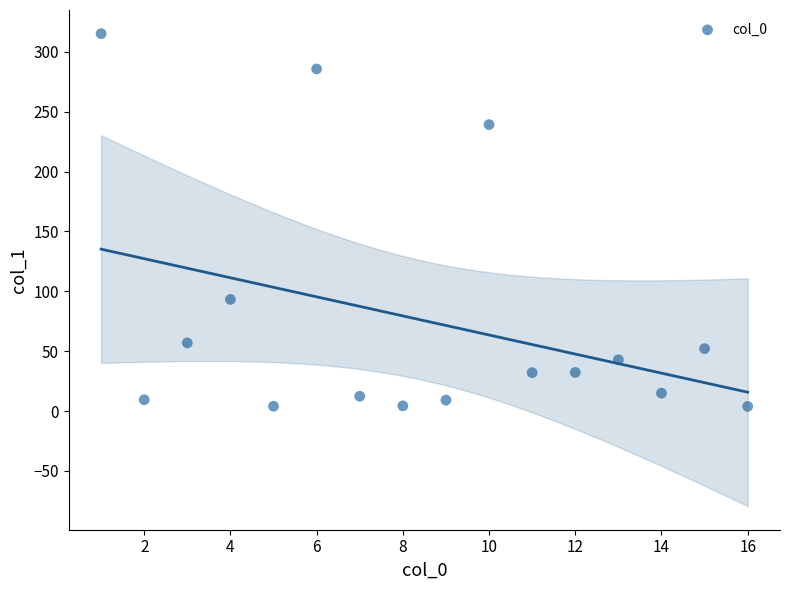

What is the range of X values (max minus min)?

15.0